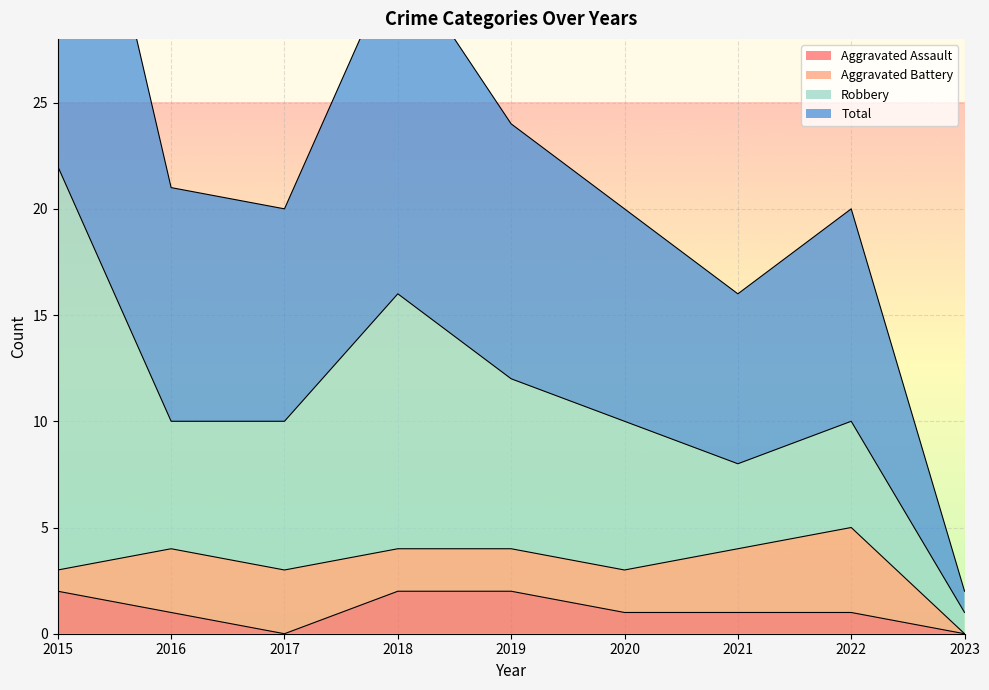

Between 2015 and 2023, which series saw the biggest shift?

Total